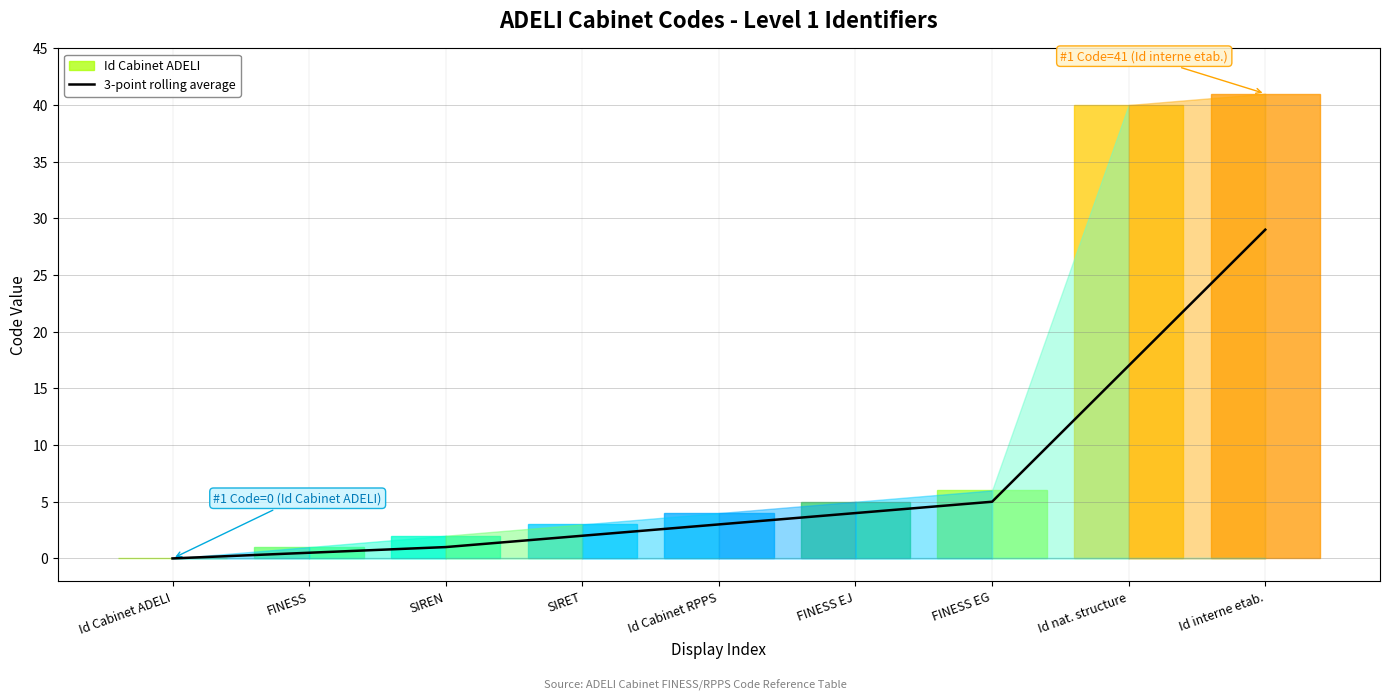

The chart shows a value of 1.5 at SIREN. True or false?

False